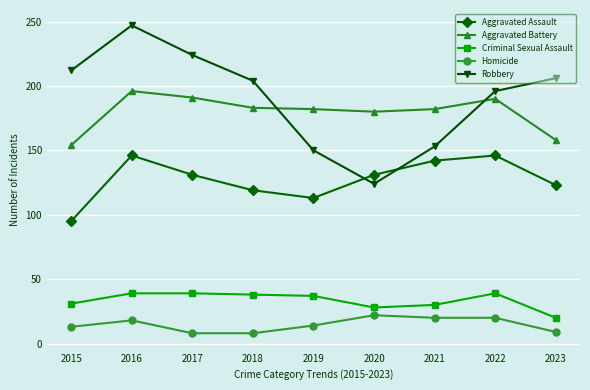

The value of Aggravated Assault at 2020 is 68. True or false?

False